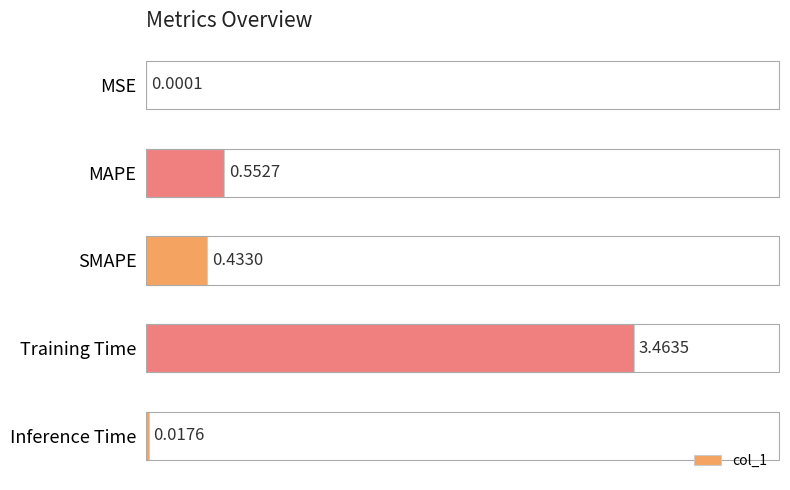

What is the change in value from MSE to Training Time?

+3.5